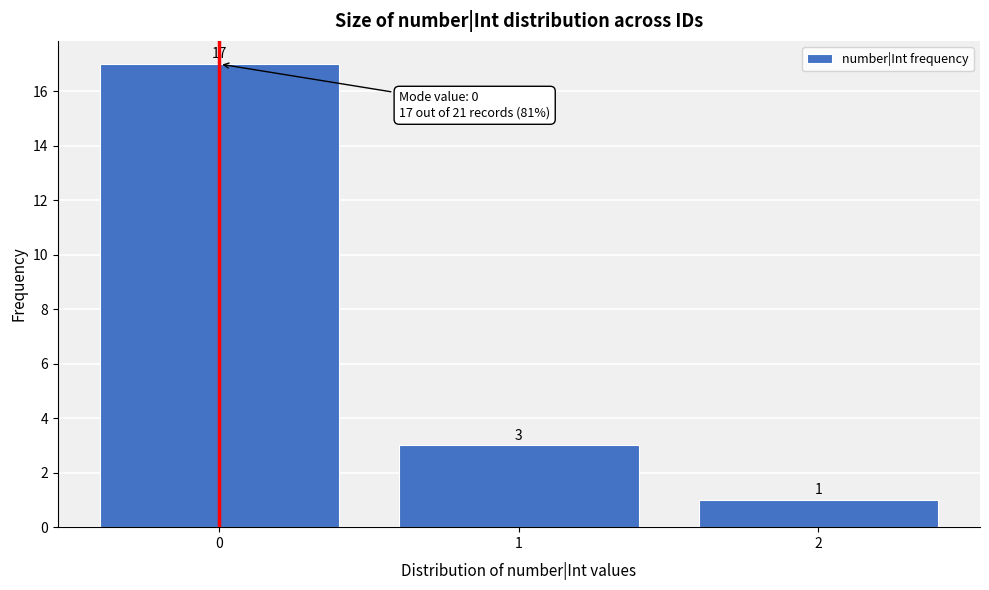

Over which range of the x-axis is the bar tallest?

-0.5 to 0.5